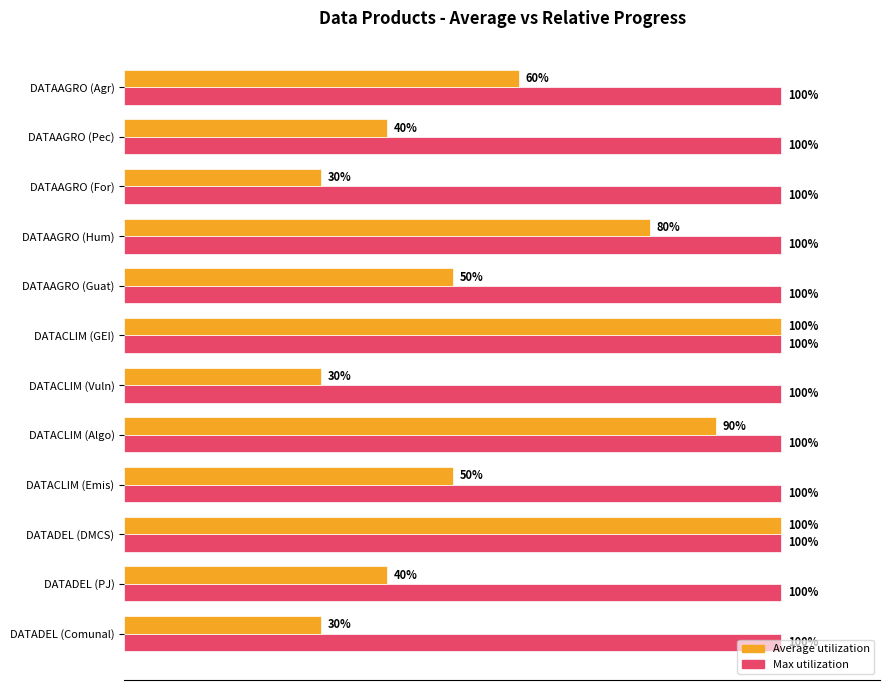

Which series has the widest spread of values?

Average utilization